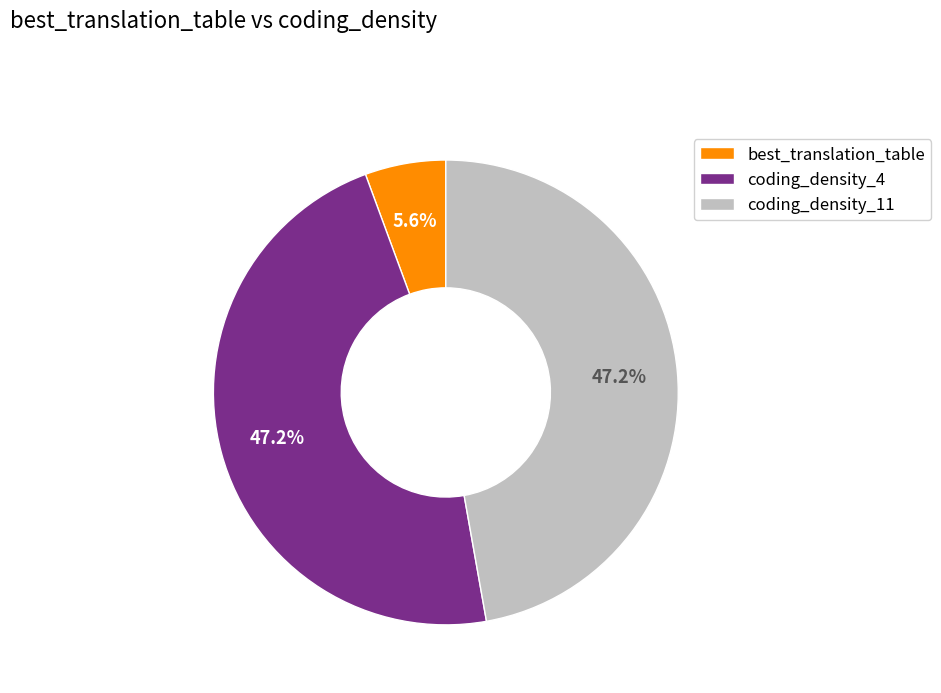

How many slices are in this pie chart?

3